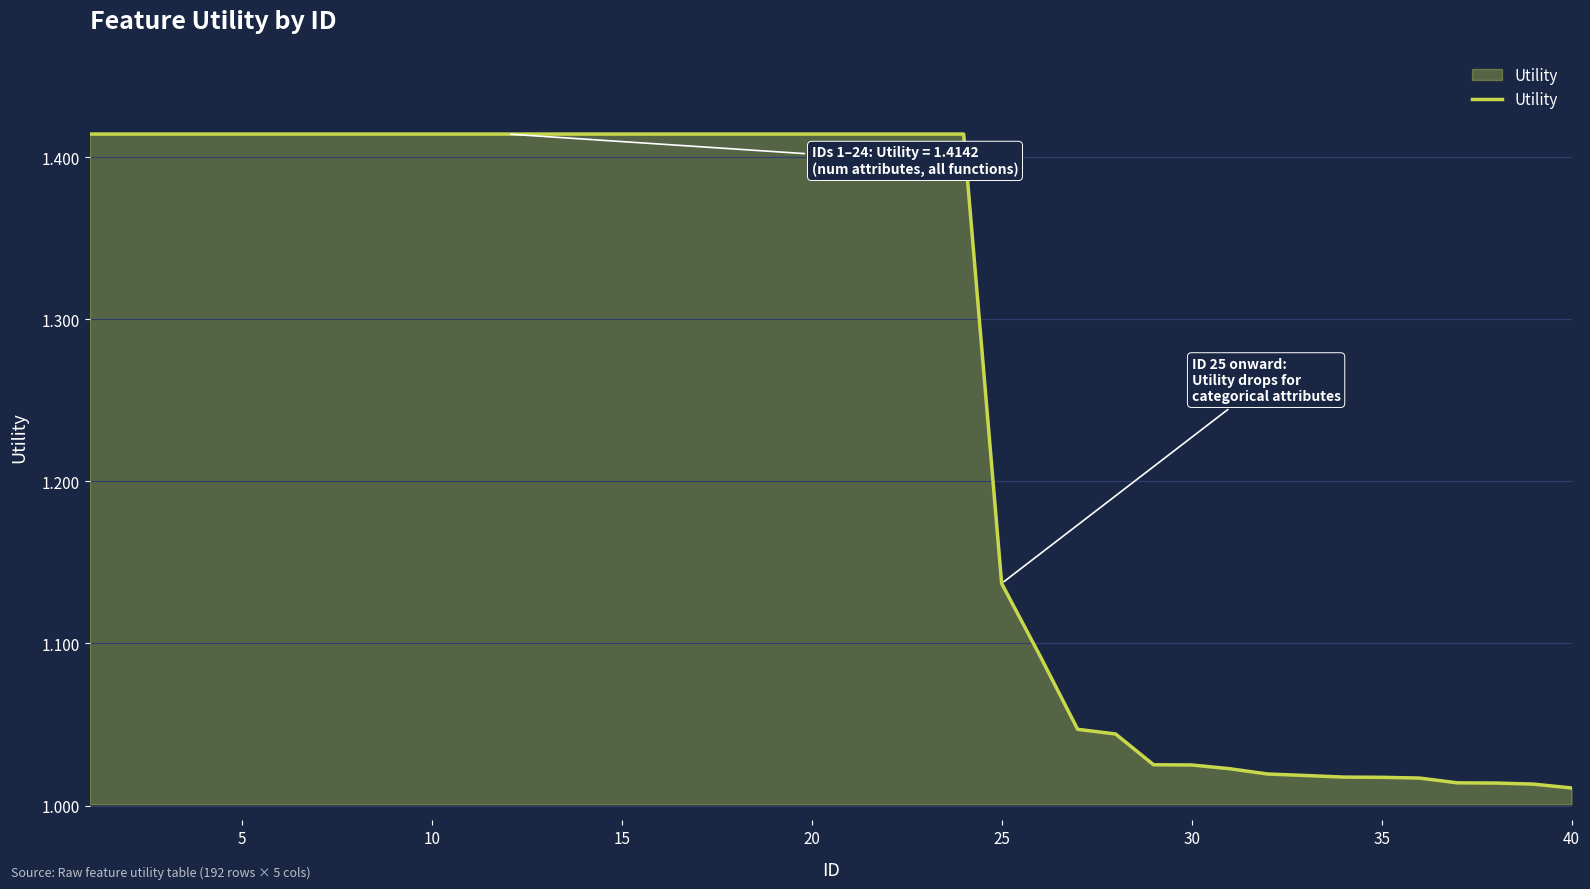

Count the number of categories in the chart.

40